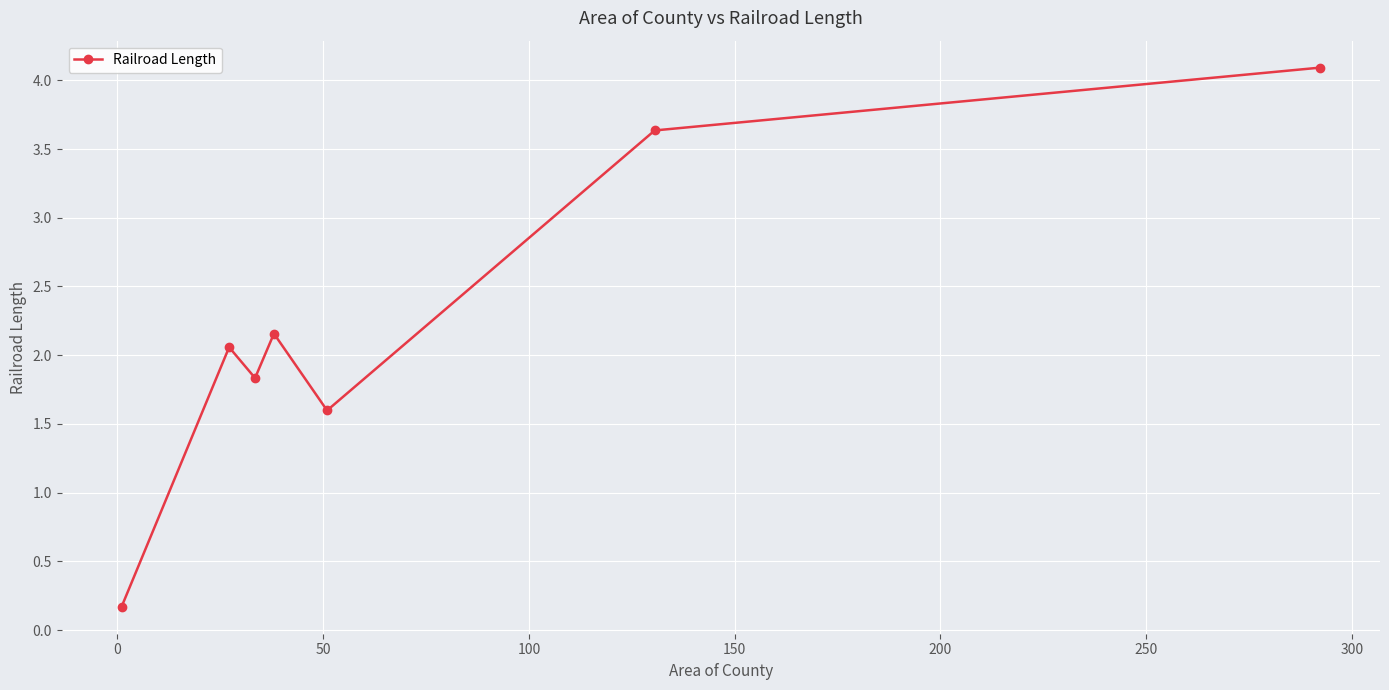

What is the maximum value shown in the chart?

4.1